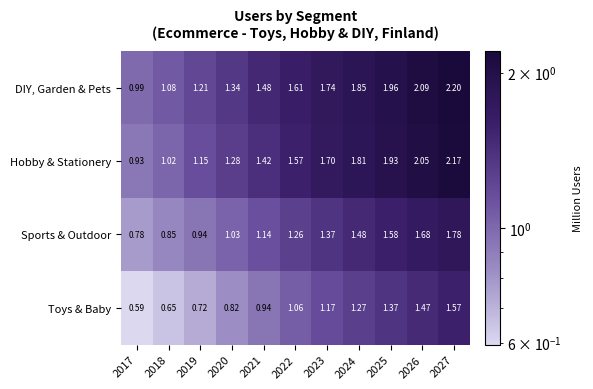

Which series has the largest total across all categories?

DIY, Garden & Pets